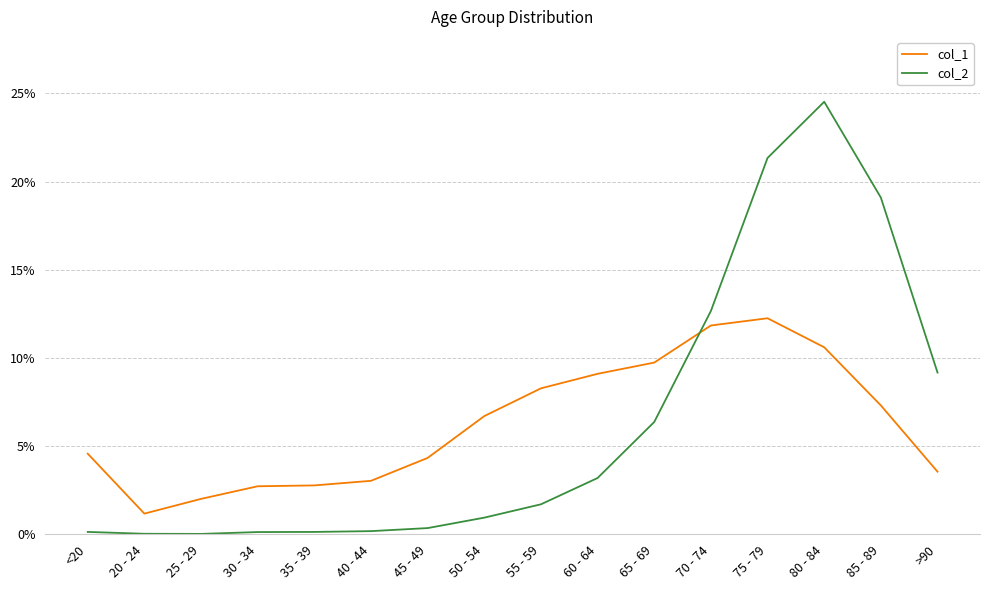

At which category is the sum across all series the highest?

80 - 84